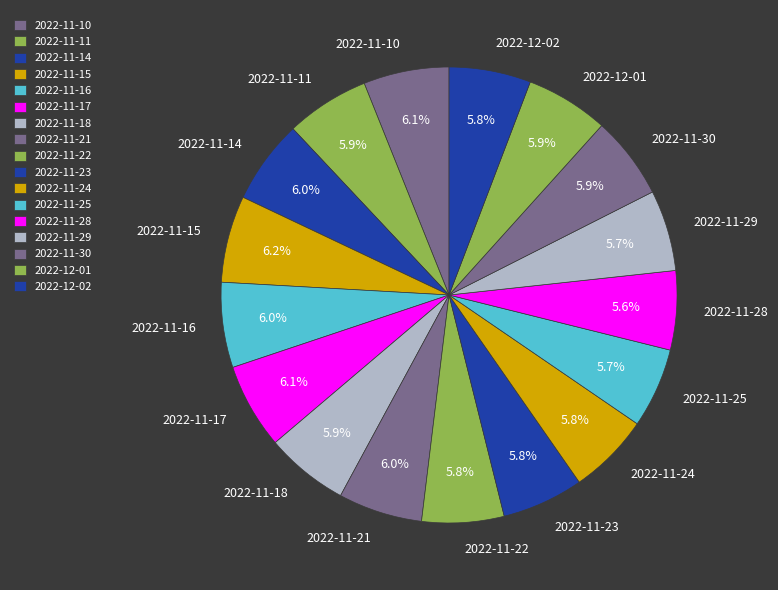

To the nearest percent, what percentage of the pie is 2022-11-29?

6%